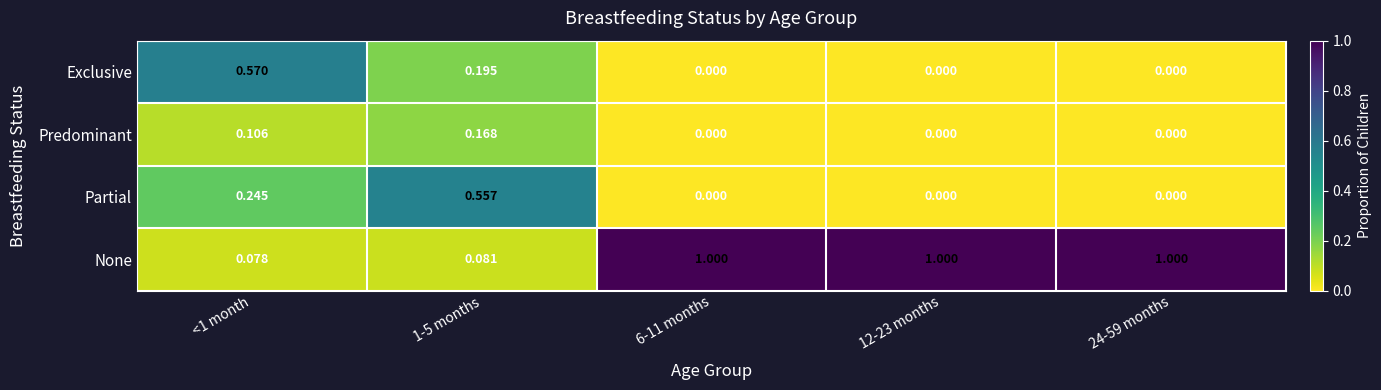

How many series are shown in this chart?

4